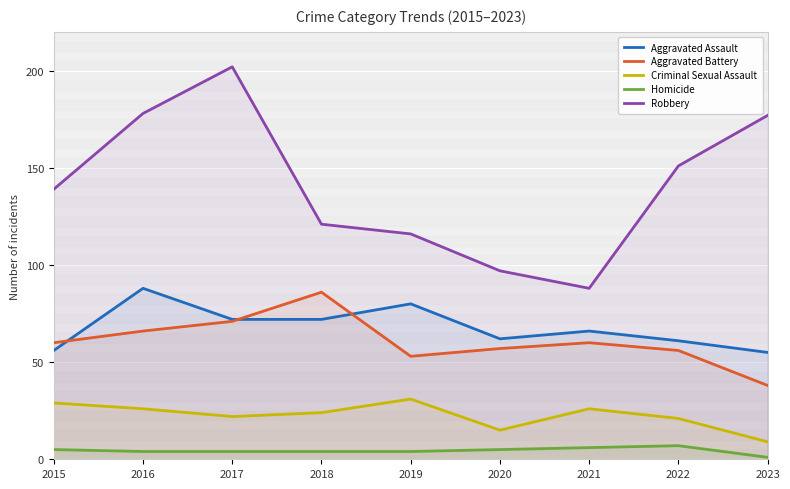

How many lines are shown in the chart?

5